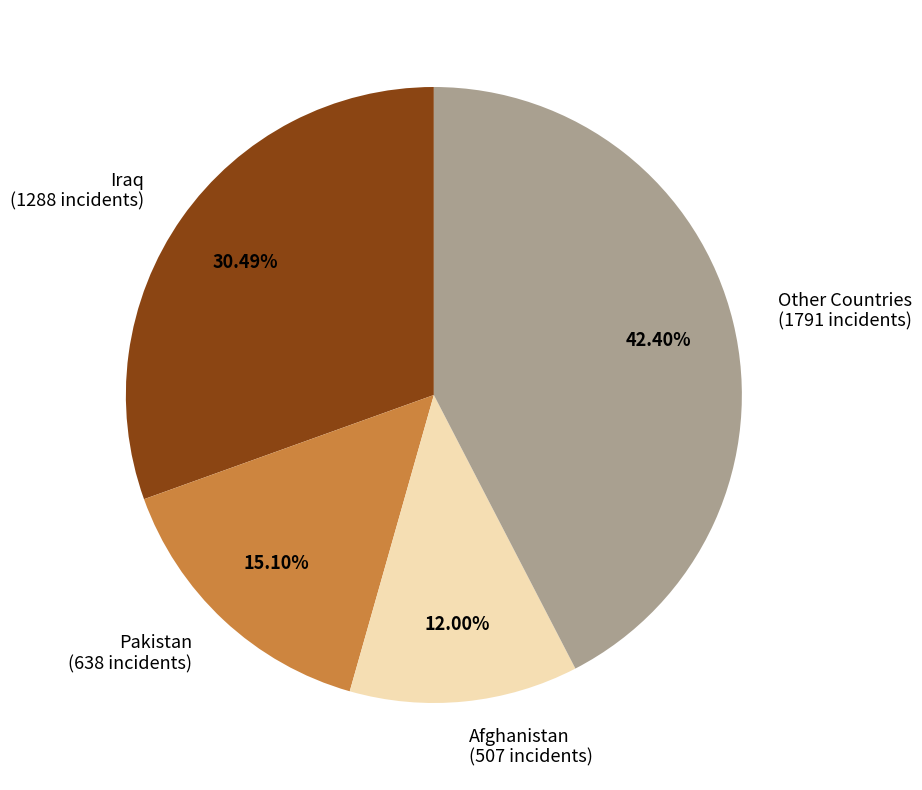

Do Other Countries (1791 incidents) and Pakistan (638 incidents) together represent more than half of the pie?

Yes